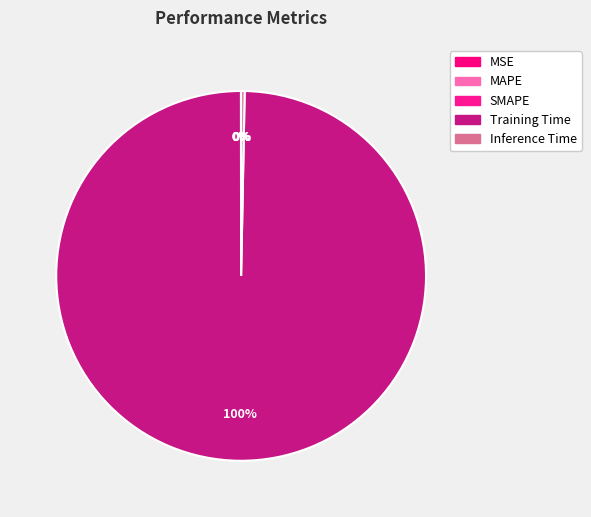

To the nearest percent, what portion does Training Time represent?

100%